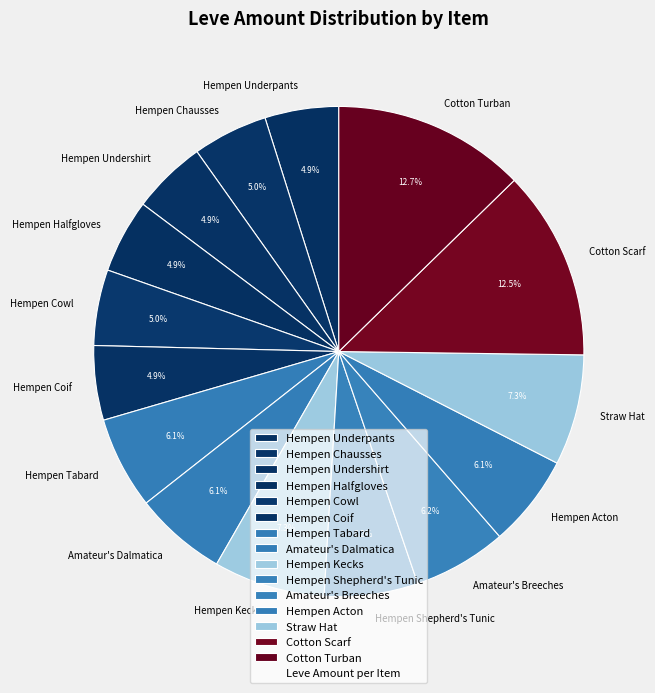

Does Straw Hat represent more than half of the total?

No